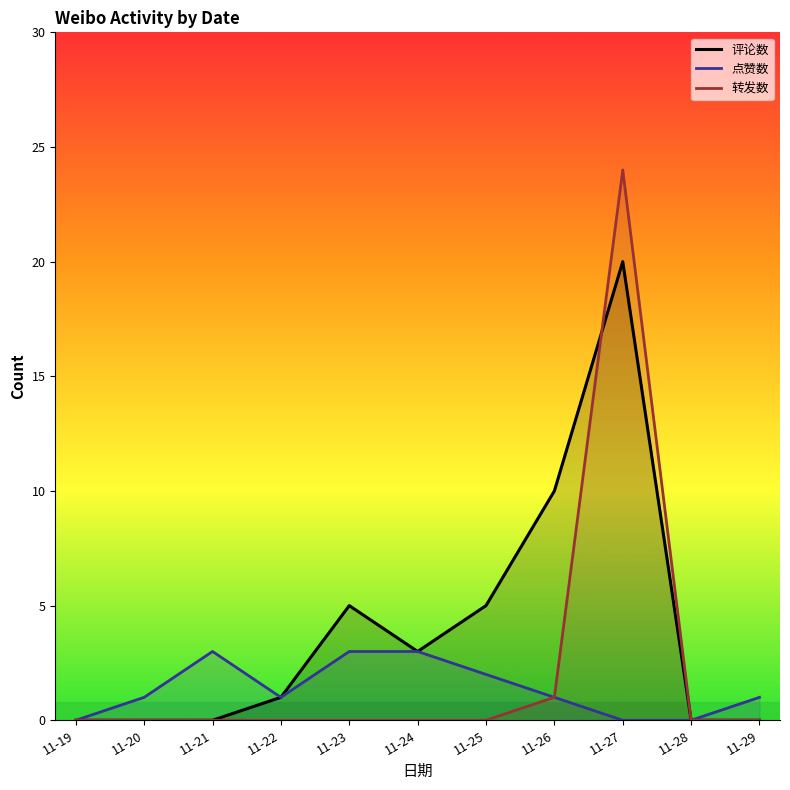

Reading left to right, what are all the values shown in this chart?

评论数: 11-19=0	11-20=0	11-21=0	11-22=1	11-23=5	11-24=3	11-25=5	11-26=10	11-27=20	11-28=0	11-29=0
点赞数: 11-19=0	11-20=1	11-21=3	11-22=1	11-23=3	11-24=3	11-25=2	11-26=1	11-27=0	11-28=0	11-29=1
转发数: 11-19=0	11-20=0	11-21=0	11-22=0	11-23=0	11-24=0	11-25=0	11-26=1	11-27=24	11-28=0	11-29=0